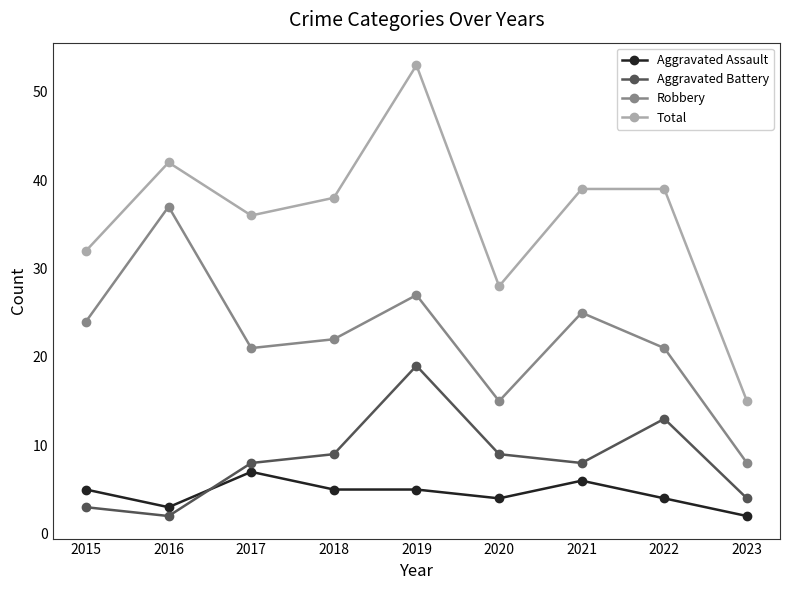

Read the Aggravated Battery value at 2020.

9